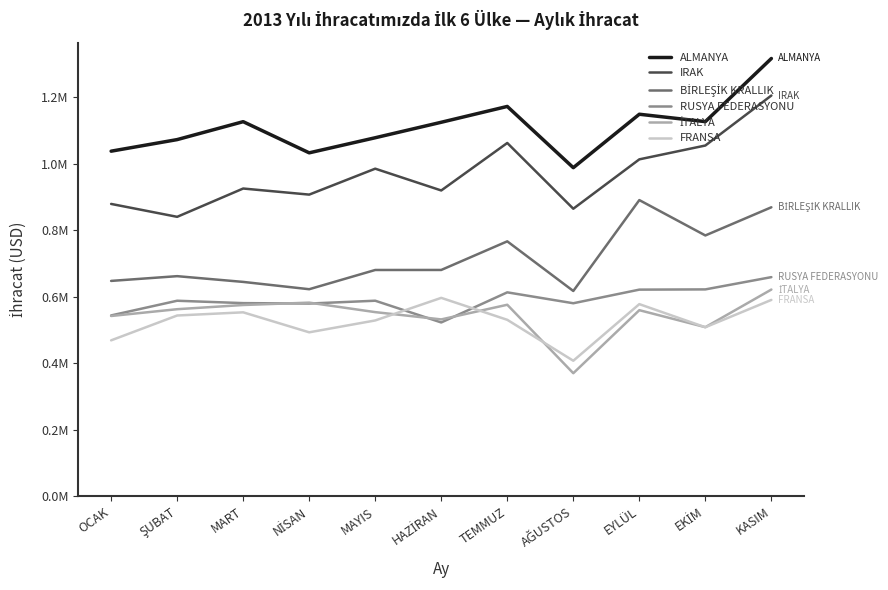

Reading left to right, extract all data points from this chart.

ALMANYA: OCAK=1037801.3	ŞUBAT=1072610.7	MART=1126499.7	NİSAN=1032836.5	MAYIS=1078180.3	HAZİRAN=1124730.0	TEMMUZ=1172306.1	AĞUSTOS=988168.8	EYLÜL=1148849.7	EKİM=1126650.1	KASIM=1316429.6
IRAK: OCAK=879220.1	ŞUBAT=840441.0	MART=925530.5	NİSAN=907235.7	MAYIS=985183.9	HAZİRAN=919679.2	TEMMUZ=1062454.2	AĞUSTOS=864774.0	EYLÜL=1013220.4	EKİM=1054820.9	KASIM=1205136.4
BİRLEŞİK KRALLIK: OCAK=647770.8	ŞUBAT=662064.8	MART=644783.0	NİSAN=622801.9	MAYIS=680631.9	HAZİRAN=680711.4	TEMMUZ=766742.1	AĞUSTOS=617492.8	EYLÜL=890774.0	EKİM=784444.7	KASIM=869165.0
RUSYA FEDERASYONU: OCAK=544023.1	ŞUBAT=588167.4	MART=581018.5	NİSAN=579722.9	MAYIS=588229.4	HAZİRAN=522871.6	TEMMUZ=613410.1	AĞUSTOS=580632.0	EYLÜL=621574.6	EKİM=622263.2	KASIM=659153.2
İTALYA: OCAK=542316.5	ŞUBAT=562736.9	MART=575341.7	NİSAN=582484.9	MAYIS=553937.7	HAZİRAN=532040.4	TEMMUZ=576096.6	AĞUSTOS=370299.9	EYLÜL=559778.8	EKİM=508713.4	KASIM=621836.9
FRANSA: OCAK=469076.3	ŞUBAT=543789.7	MART=553354.1	NİSAN=493239.4	MAYIS=528913.8	HAZİRAN=596825.0	TEMMUZ=530831.4	AĞUSTOS=407754.6	EYLÜL=577997.3	EKİM=508505.8	KASIM=590664.7